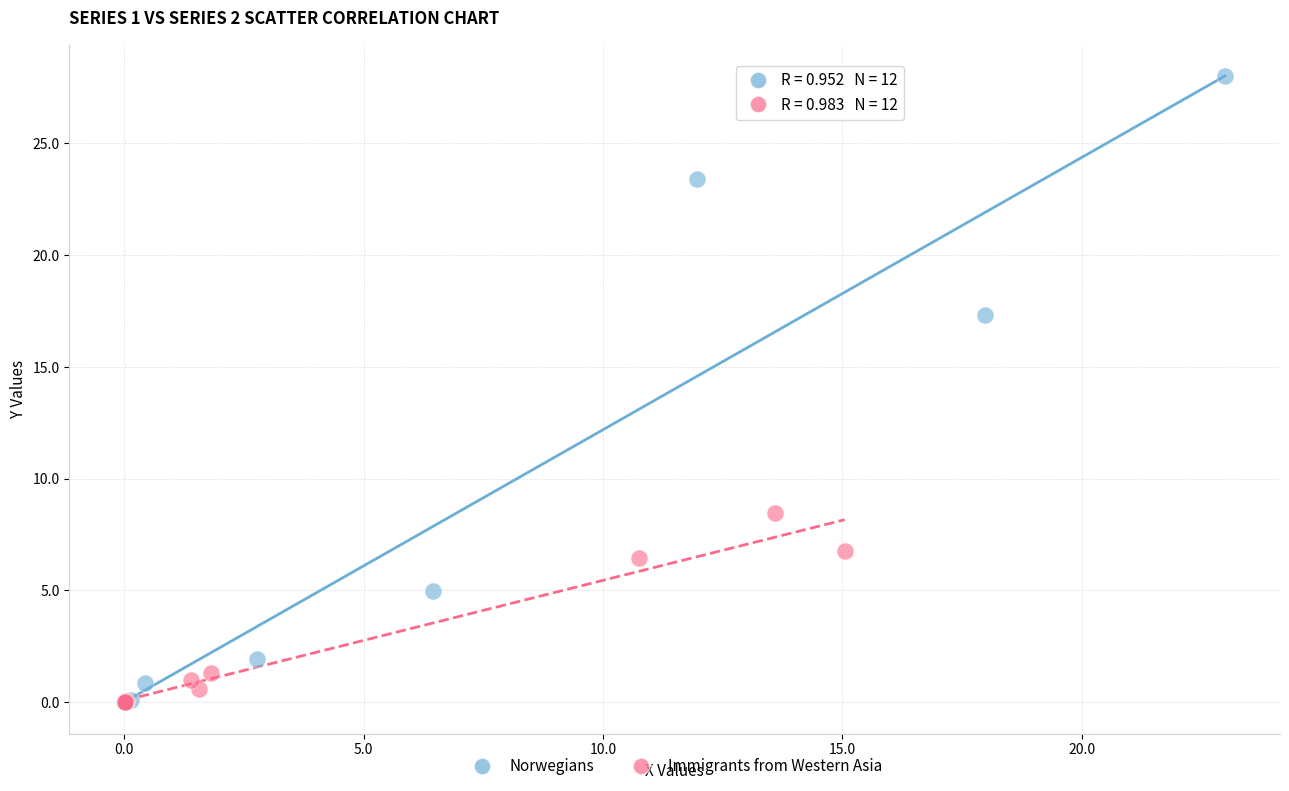

Which series has the largest Y range (max minus min)?

Norwegians